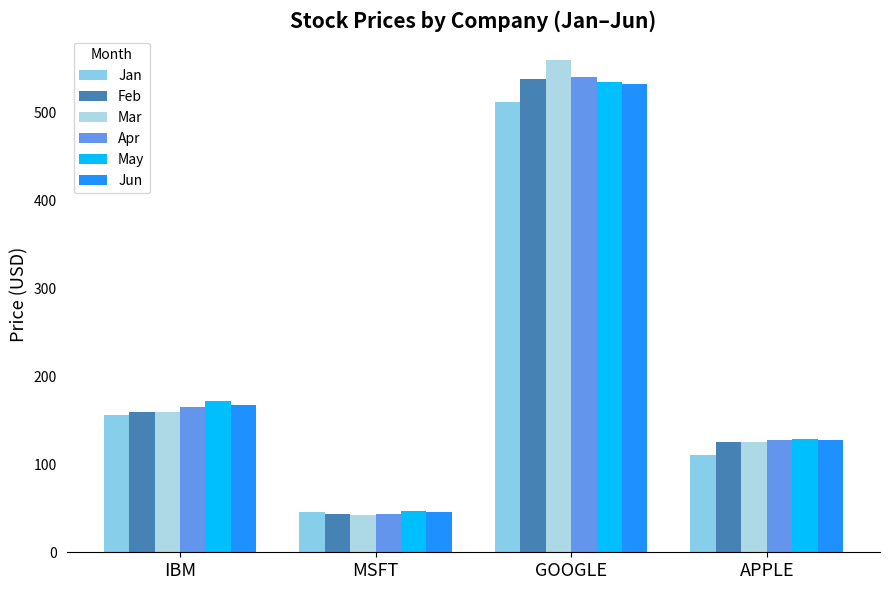

What is the difference between the second highest and minimum values in the Apr series?

121.8